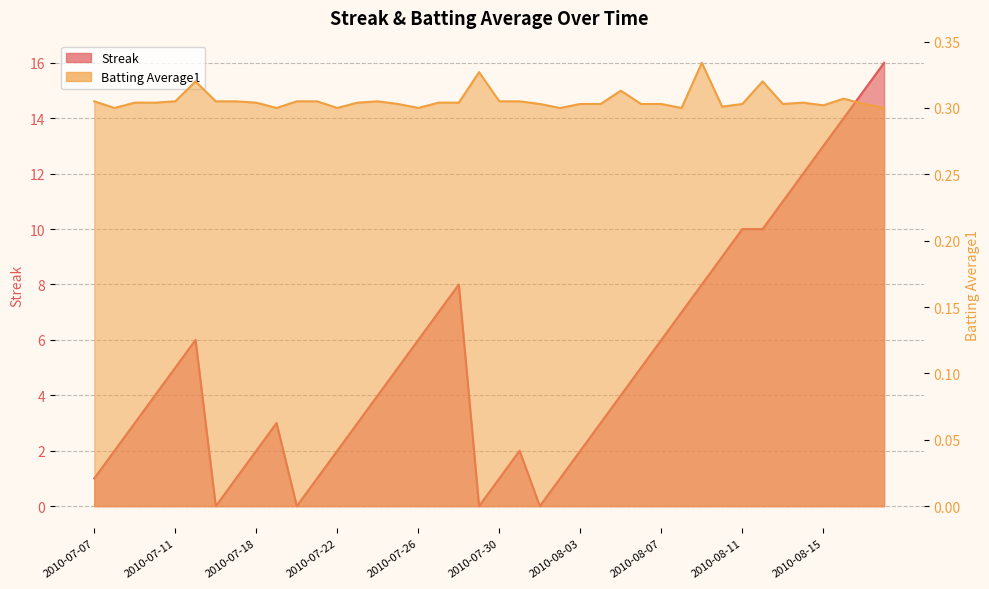

How many interior local valleys does the Batting Average1 series have?

9